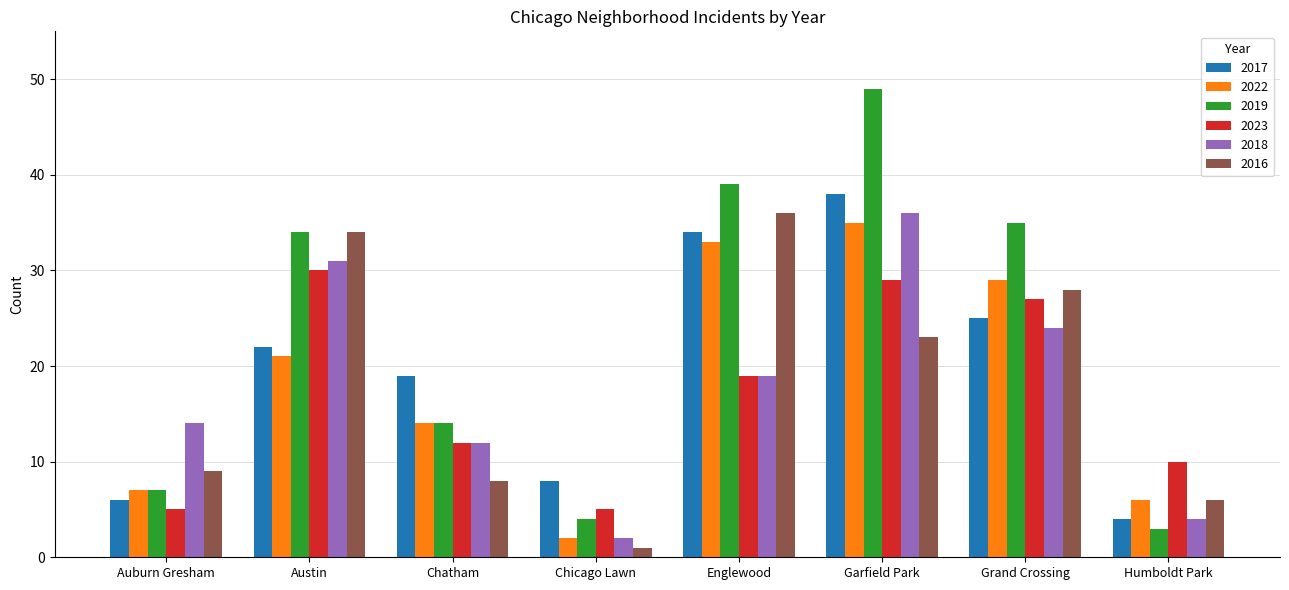

The value of 2023 at Chicago Lawn is 5. True or false?

True